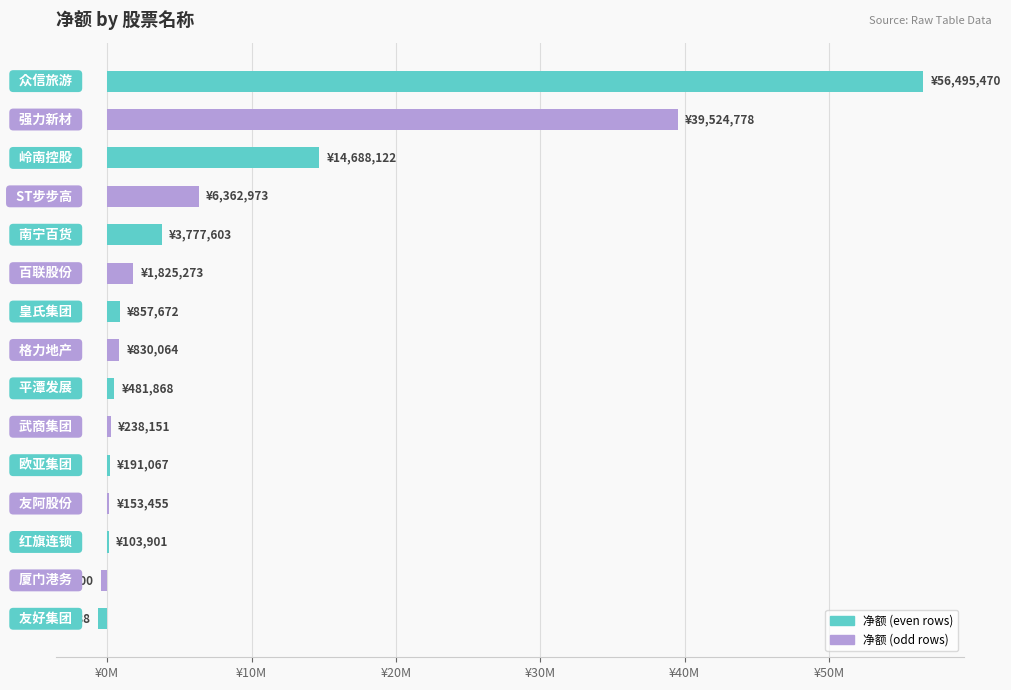

Are the bars horizontal?

Yes